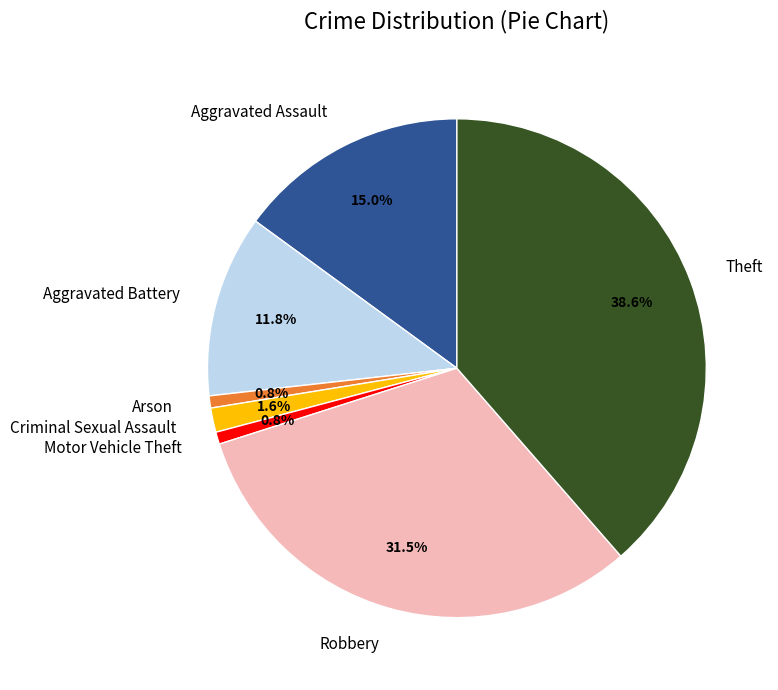

To the nearest percent, what is the average slice percentage?

14%